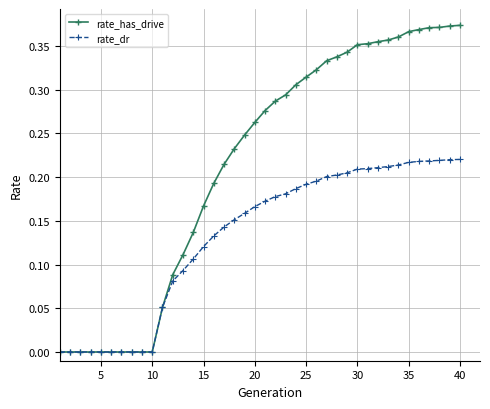

List the series in order of their overall mean, lowest first.

rate_dr, rate_has_drive